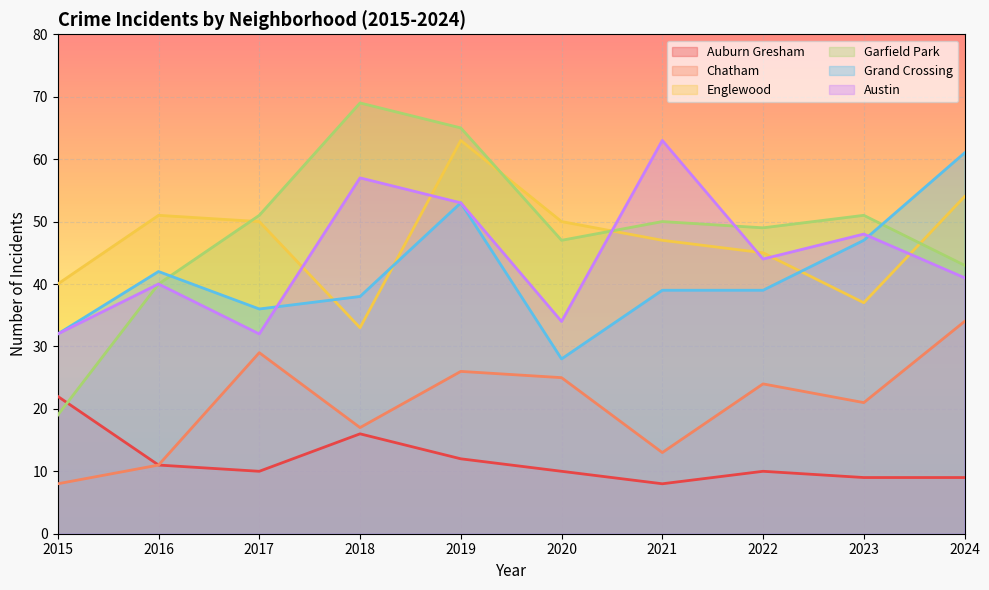

What is the total value across all series at 2022?

211